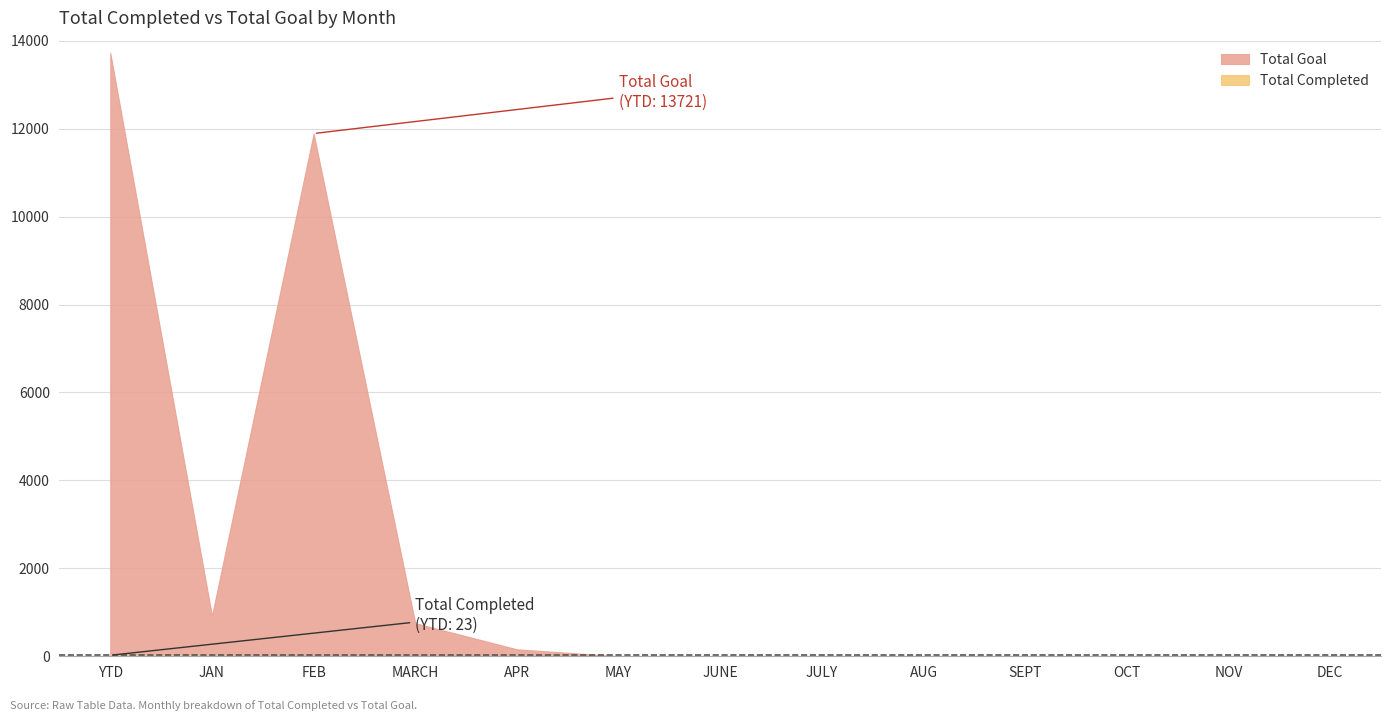

The Total Goal series shows 159 at APR. True or false?

True